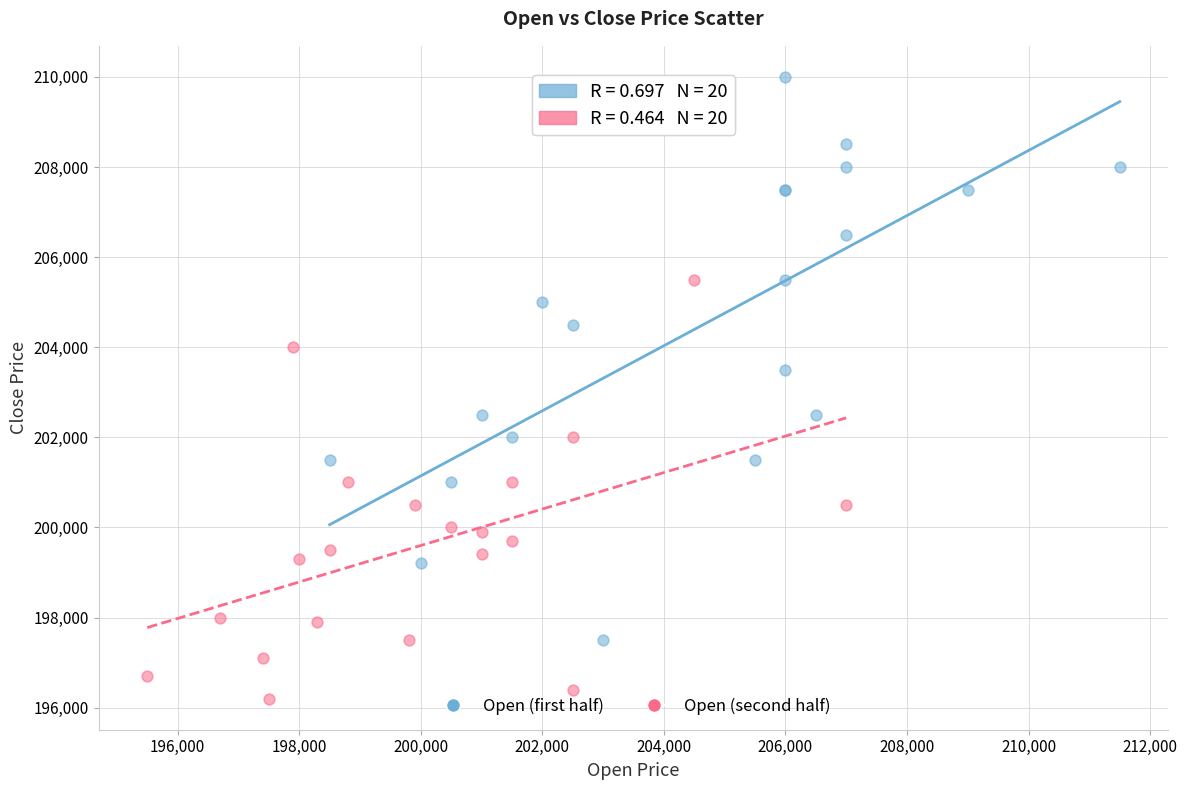

Which series contains the lowest Y value?

Open (second half)